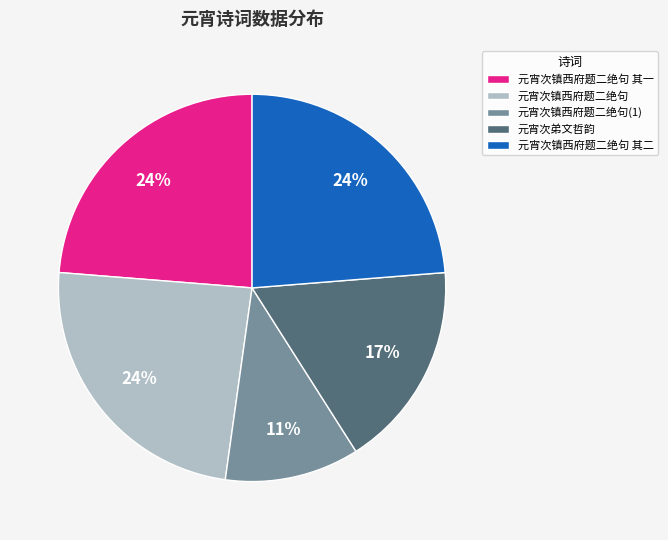

What is the smallest slice in the pie chart?

元宵次镇西府题二绝句(1)